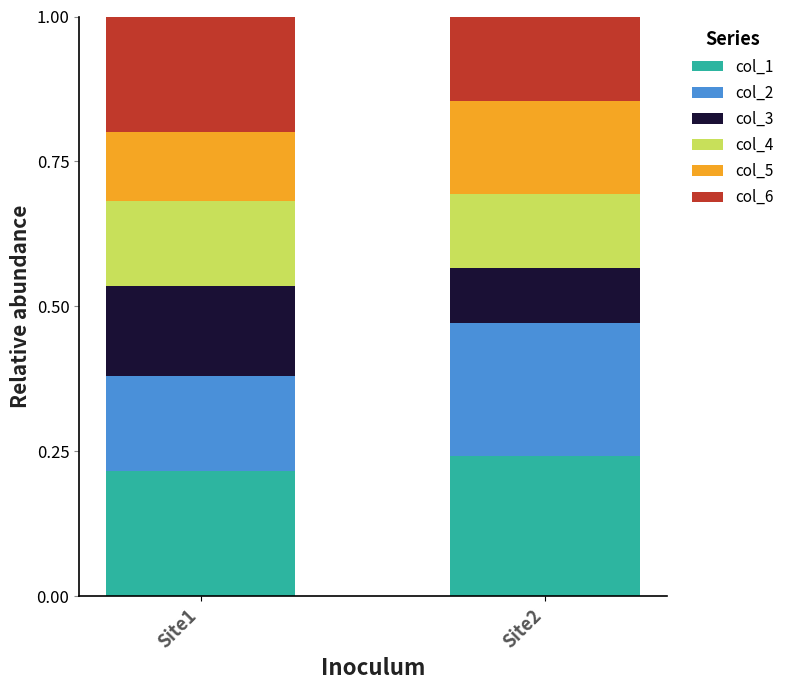

What is the total value across all series at Site1?

1.0